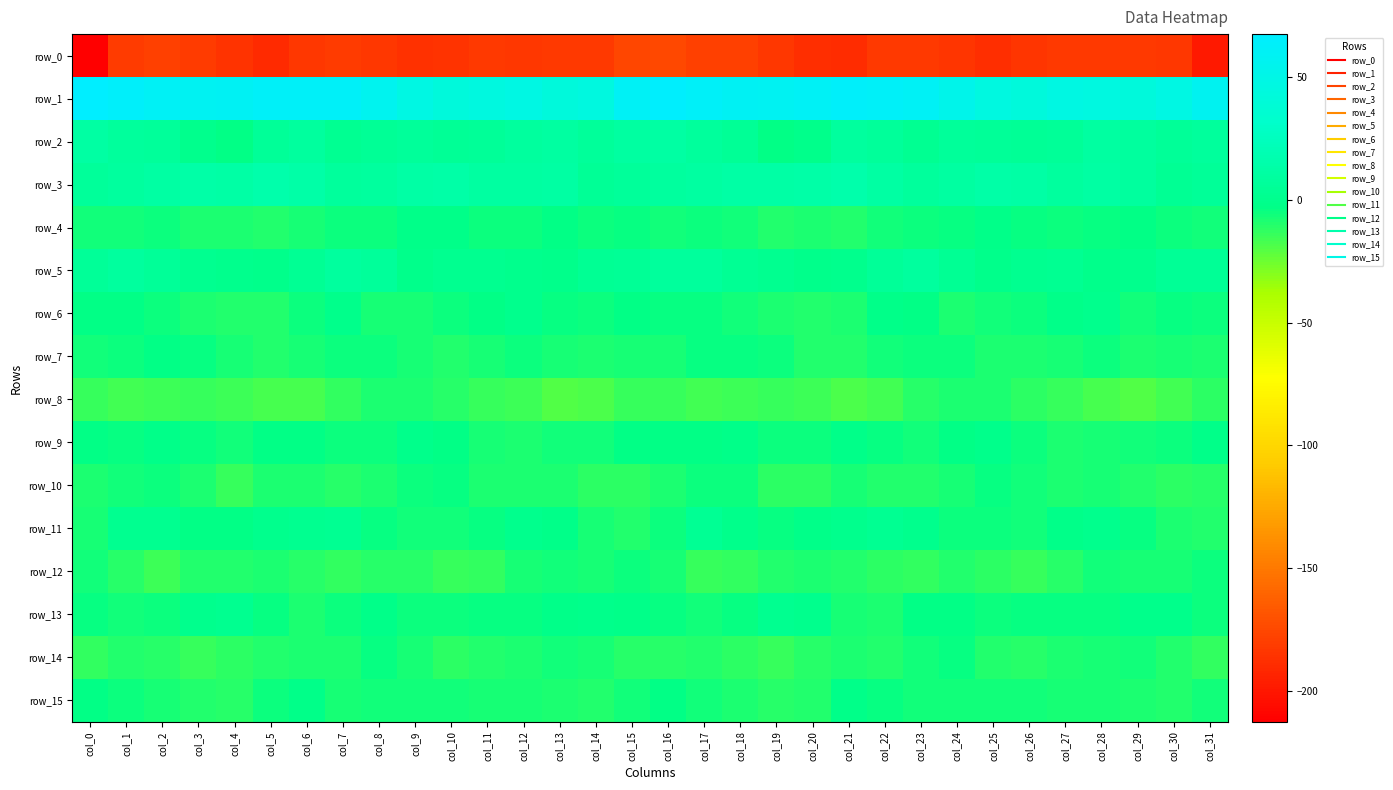

At col_22, list the series in order from largest to smallest.

row_1, row_3, row_2, row_5, row_11, row_6, row_15, row_9, row_7, row_4, row_13, row_14, row_10, row_12, row_8, row_0